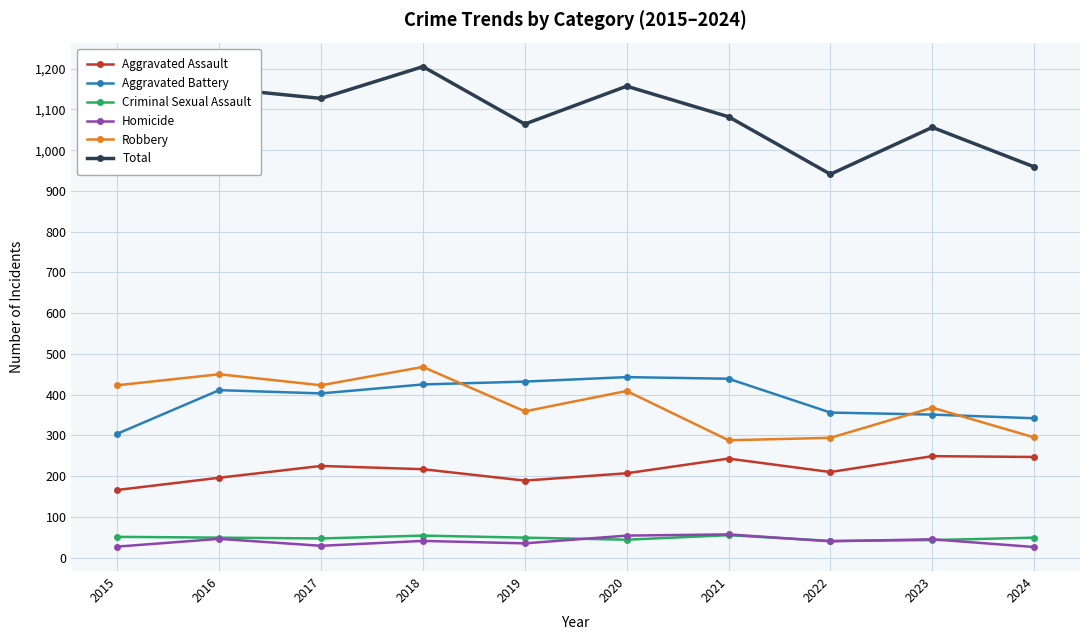

Does the chart have visible grid lines?

Yes